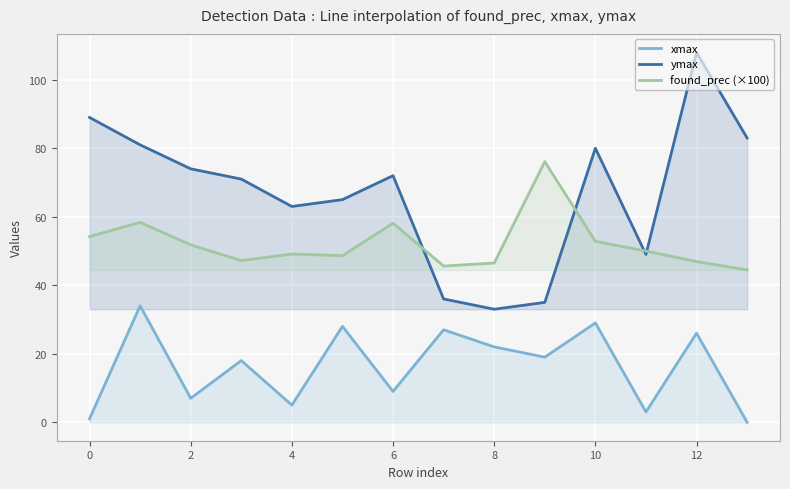

Reading left to right, what are all the values shown in this chart?

xmax: 1.0	34.0	7.0	18.0	5.0	28.0	9.0	27.0	22.0	19.0	29.0	3.0	26.0	0.0
ymax: 89.0	81.0	74.0	71.0	63.0	65.0	72.0	36.0	33.0	35.0	80.0	49.0	108.0	83.0
found_prec (×100): 54.2	58.4	51.8	47.2	49.1	48.6	58.1	45.6	46.5	76.1	52.8	50.0	46.9	44.5